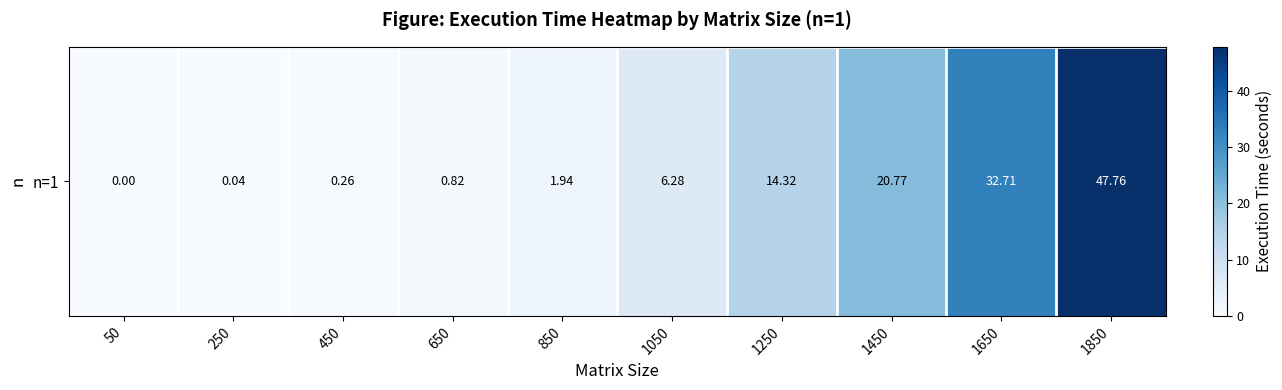

Is it true that the value at 1850 is 77.3?

False